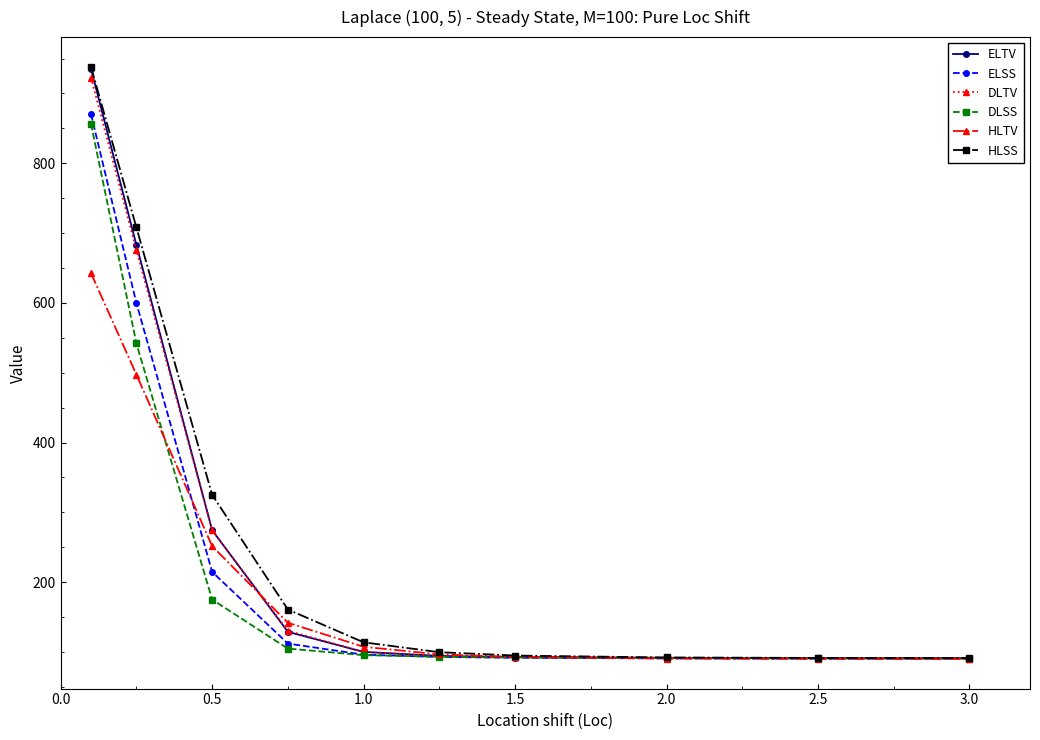

Which series has the widest spread of values?

HLSS